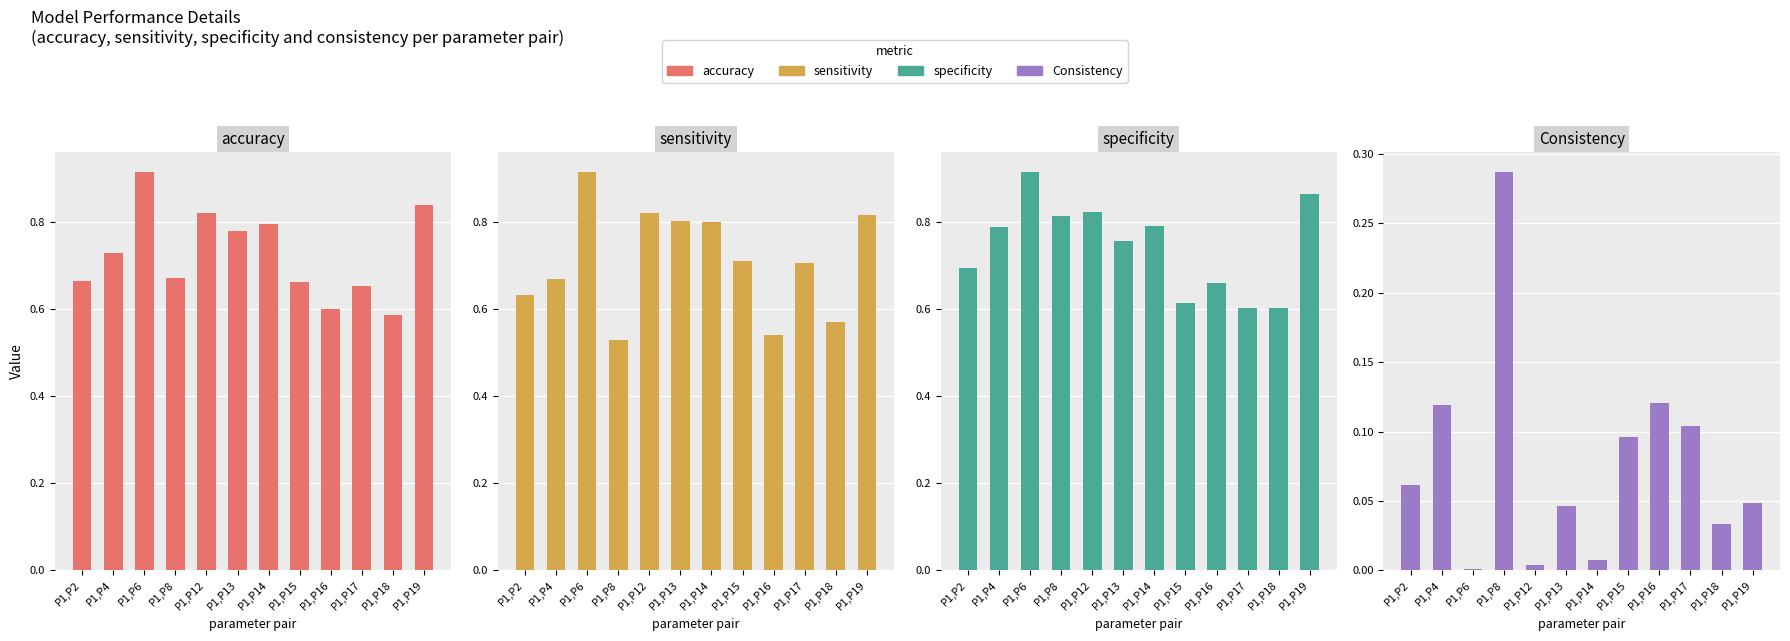

The value of Consistency at P1,P8 is 0.3. True or false?

True